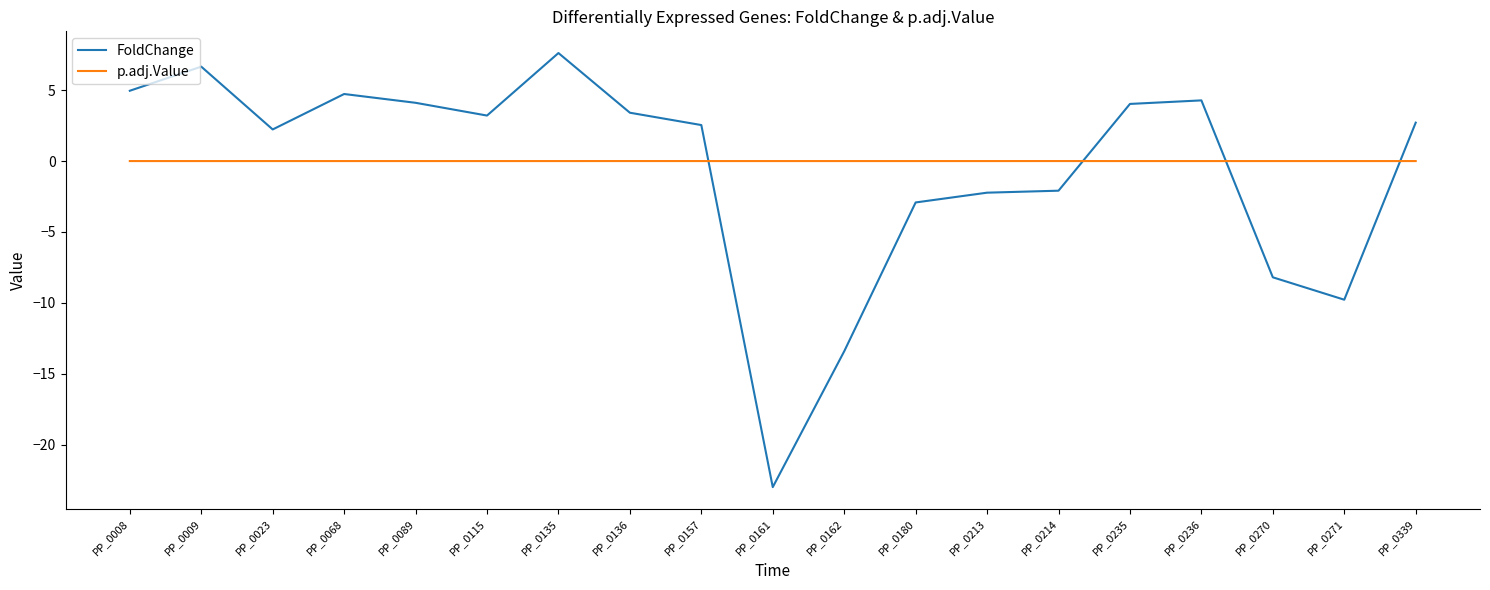

Which series ends up on top after the final intersection of FoldChange and p.adj.Value?

FoldChange